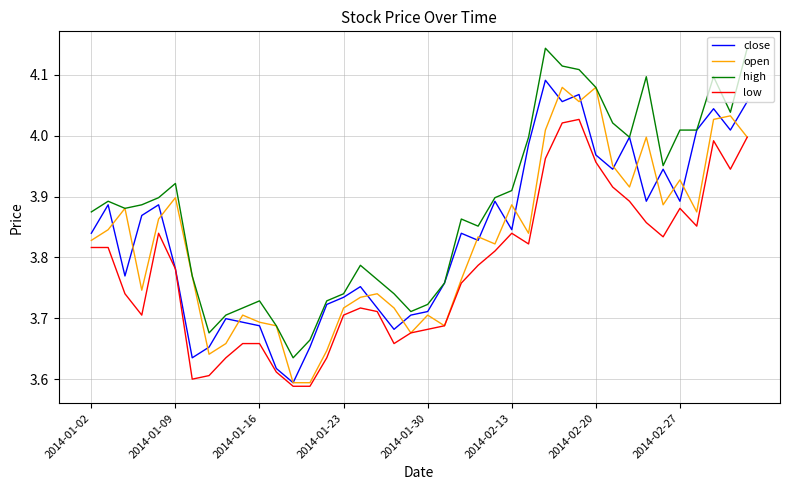

Which series has the largest total across all categories?

high